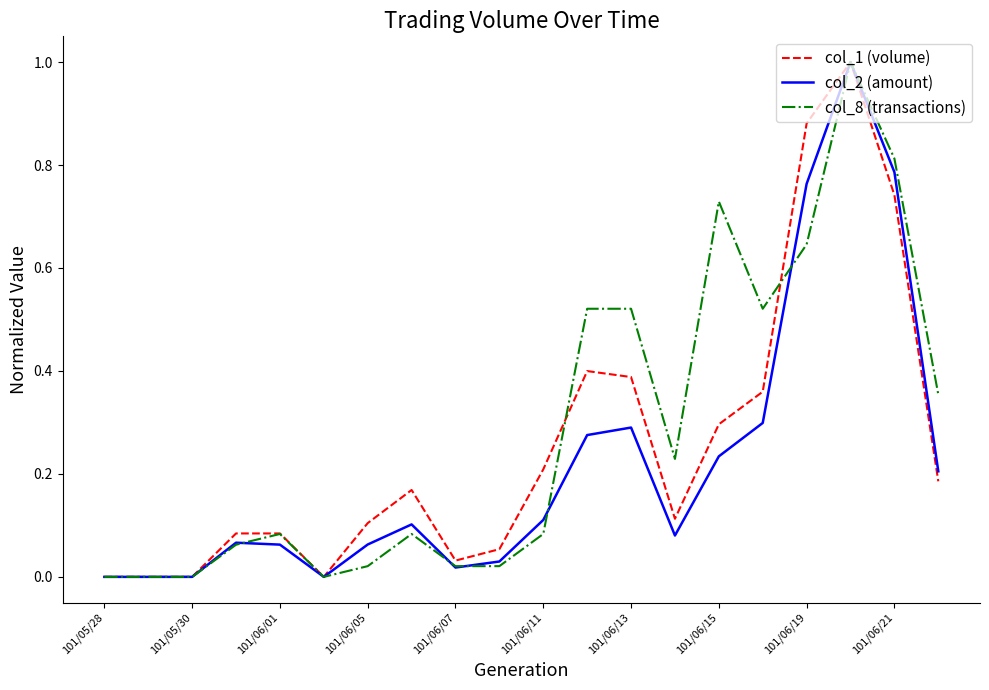

What is the difference between the maximum and minimum values in the col_2 (amount) series?

1.0